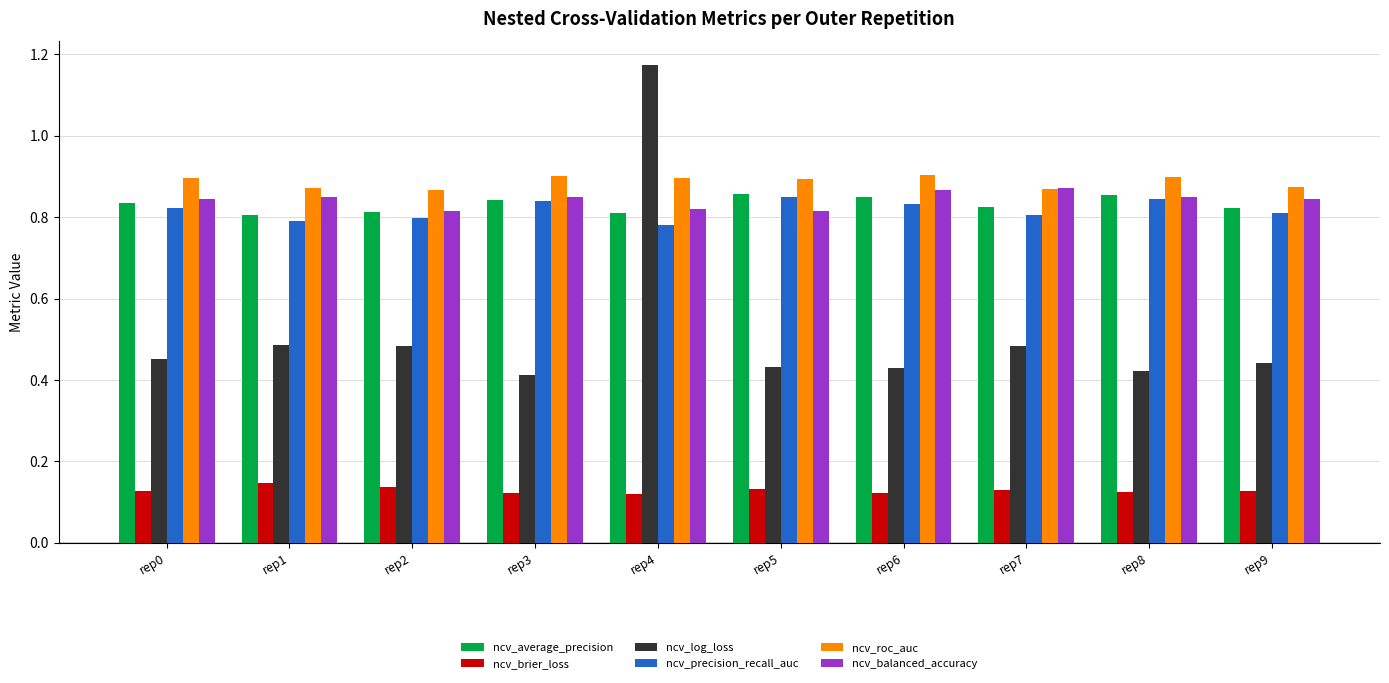

What is the sum of the ncv_average_precision values at rep7 and rep6?

1.7